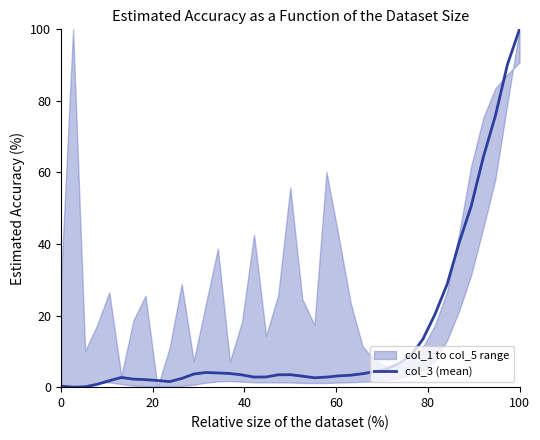

The value at 22 is 4.3. True or false?

False